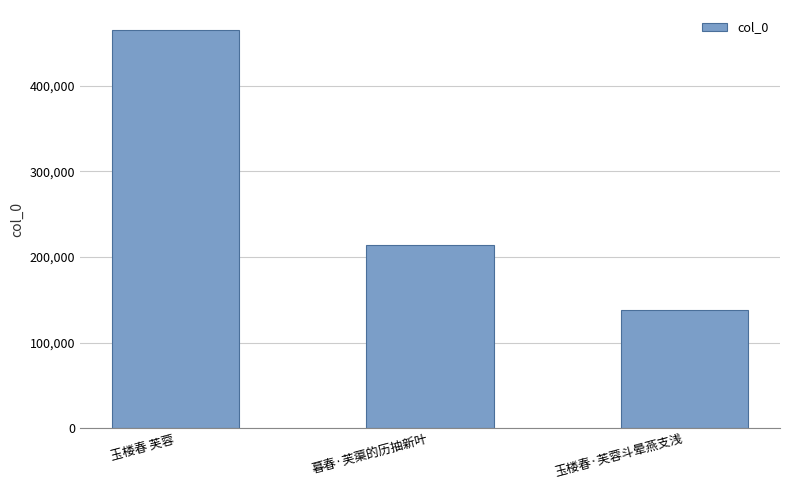

What is the sum of all values?

816713